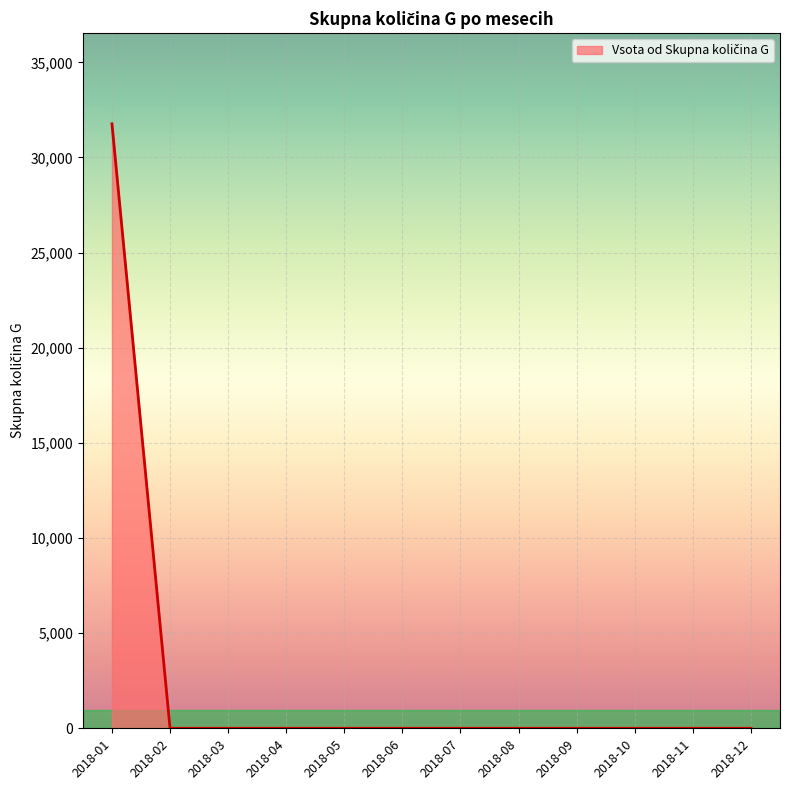

The value at 2018-06 is 0.0. True or false?

True